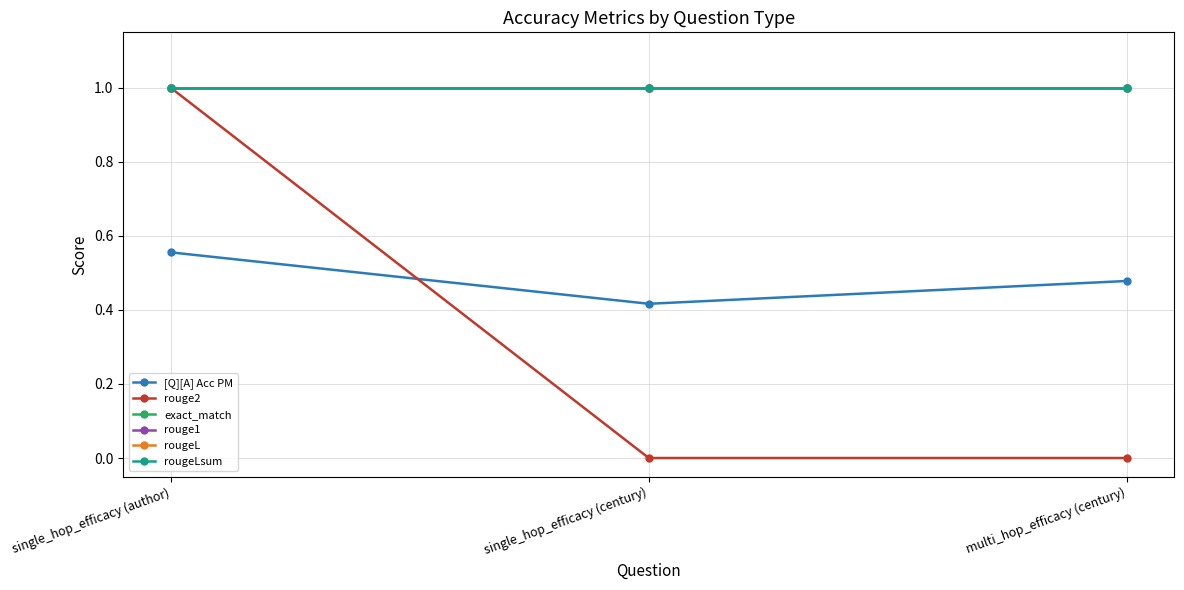

Reading left to right, extract all data points from this chart.

[Q][A] Acc PM: 0.6	0.4	0.5
rouge2: 1.0	0.0	0.0
exact_match: 1.0	1.0	1.0
rouge1: 1.0	1.0	1.0
rougeL: 1.0	1.0	1.0
rougeLsum: 1.0	1.0	1.0